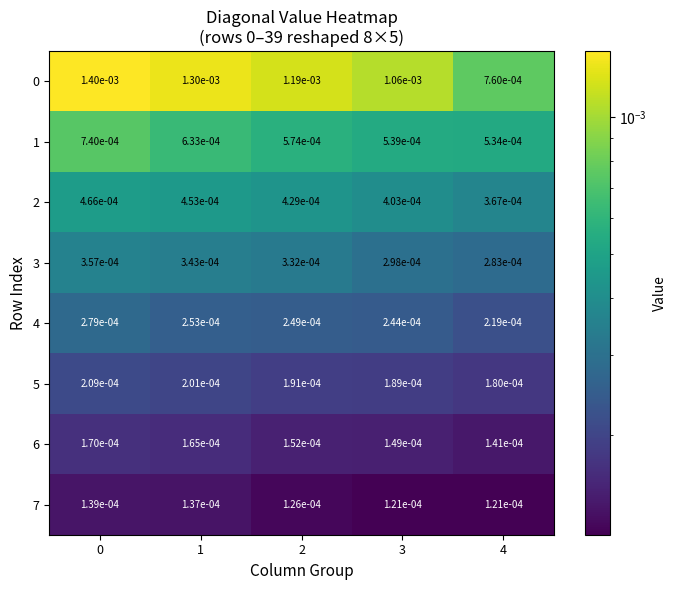

Is the value of 4 at 2 greater than the value of 7 at 4?

Yes